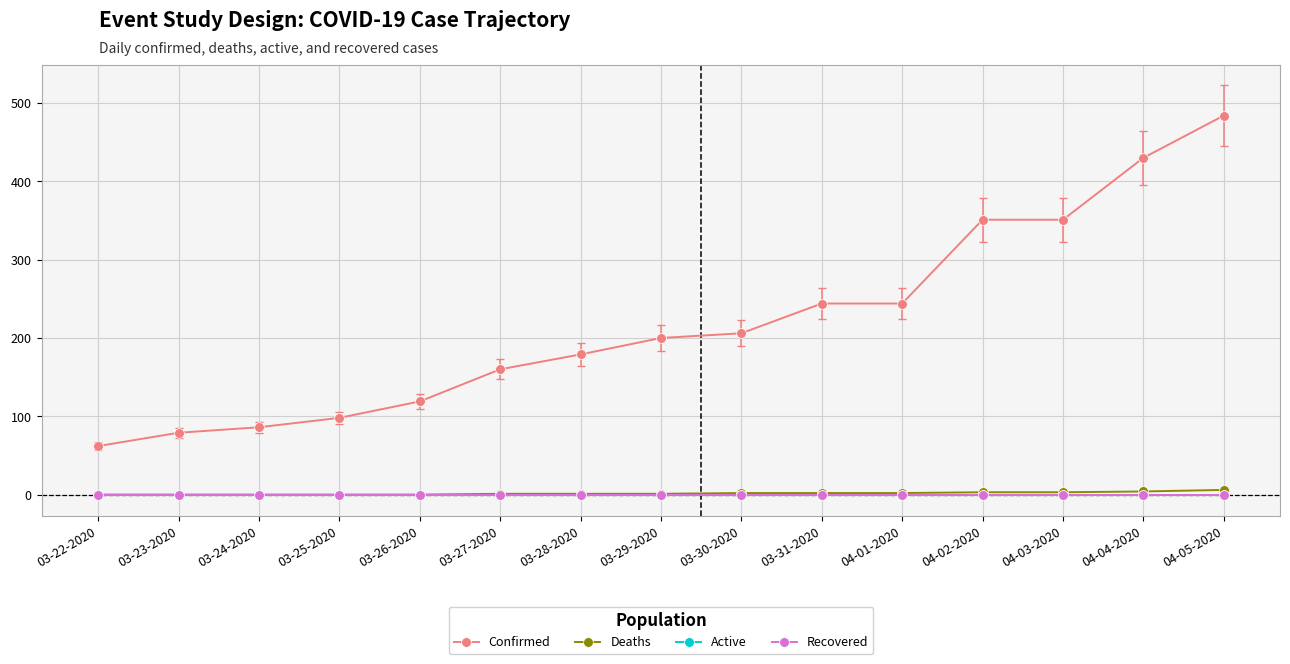

Does the chart have visible grid lines?

Yes